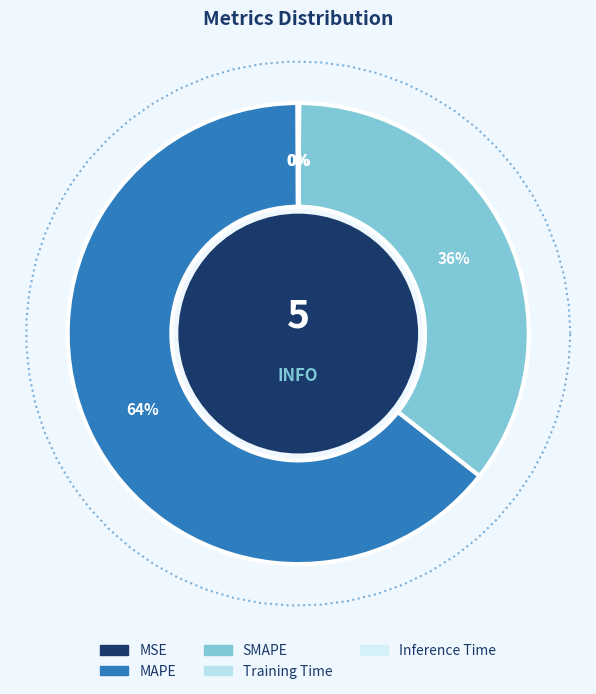

How many segments does this pie chart have?

5